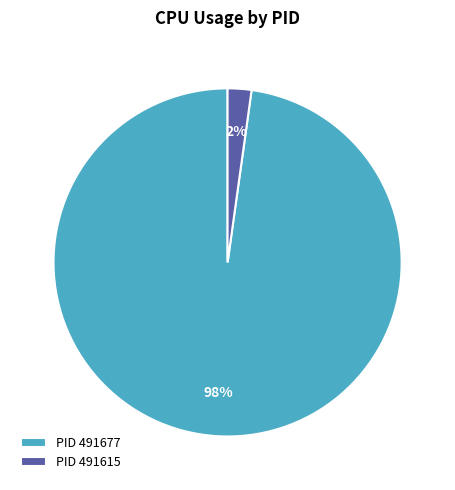

The PID 491615 slice represents 17% of the pie. True or false?

False